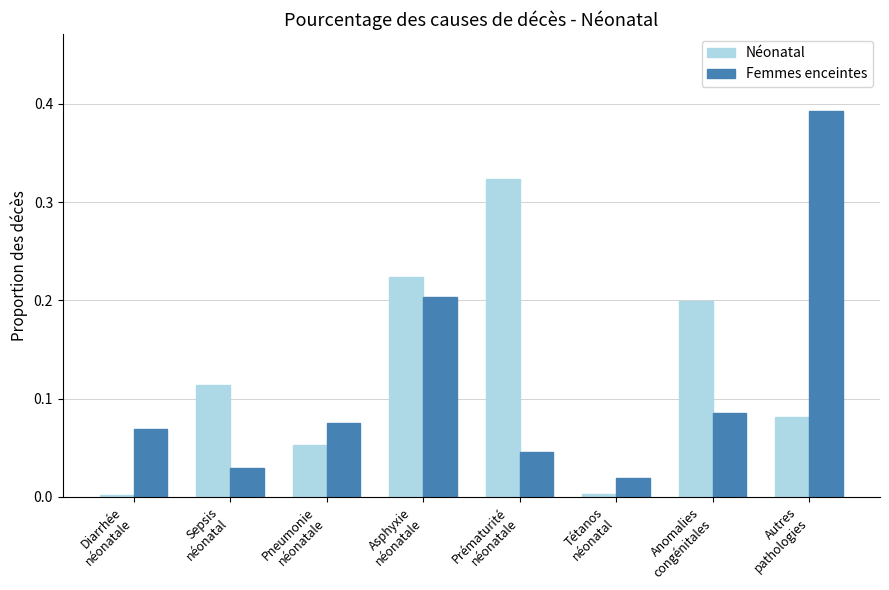

What is the label of the 5th bar from the left?

Prématurité
néonatale